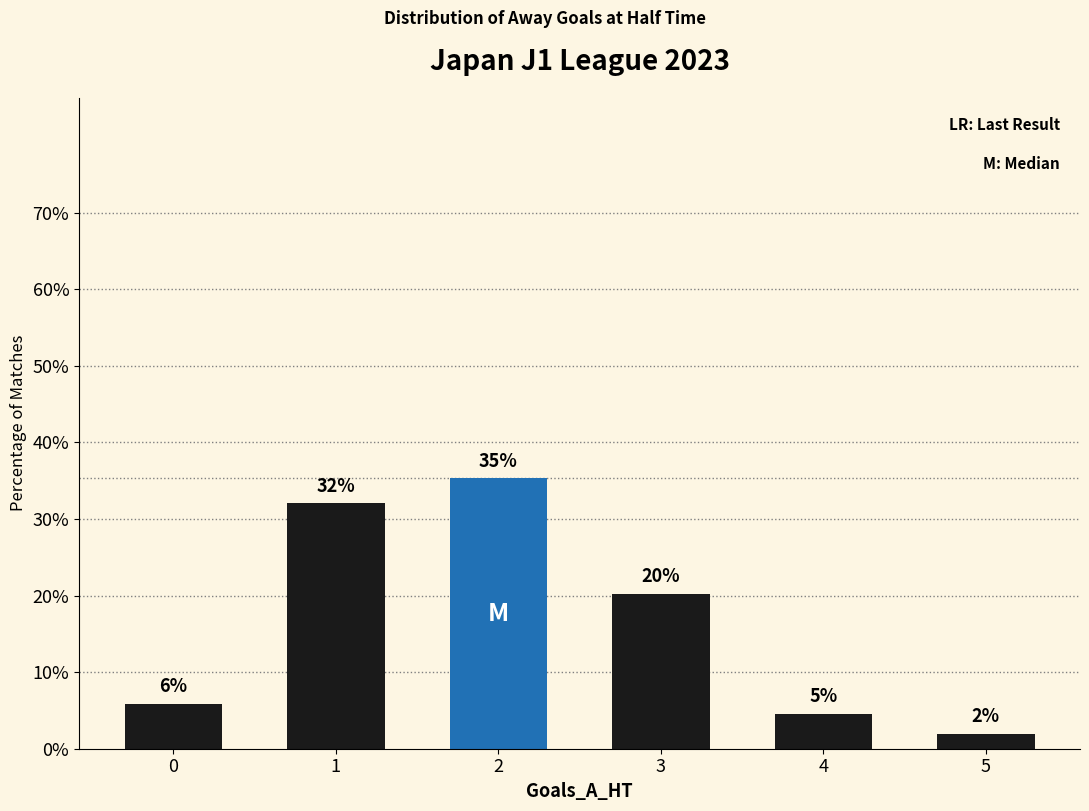

What is the difference between the maximum and minimum values?

33.3